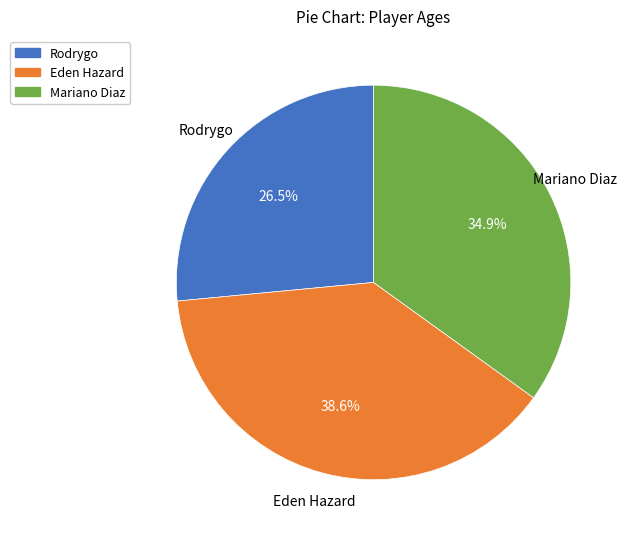

What is the ratio of the value at Mariano Diaz to the value at Eden Hazard?

0.9